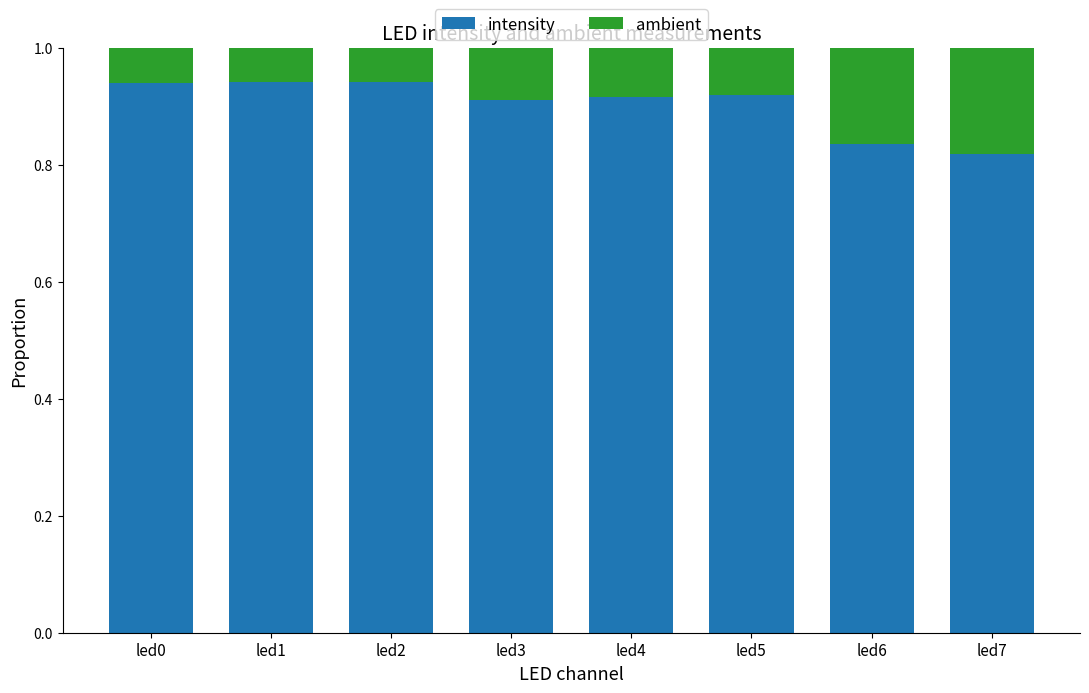

Is it true that intensity equals 1.5 at led0?

False